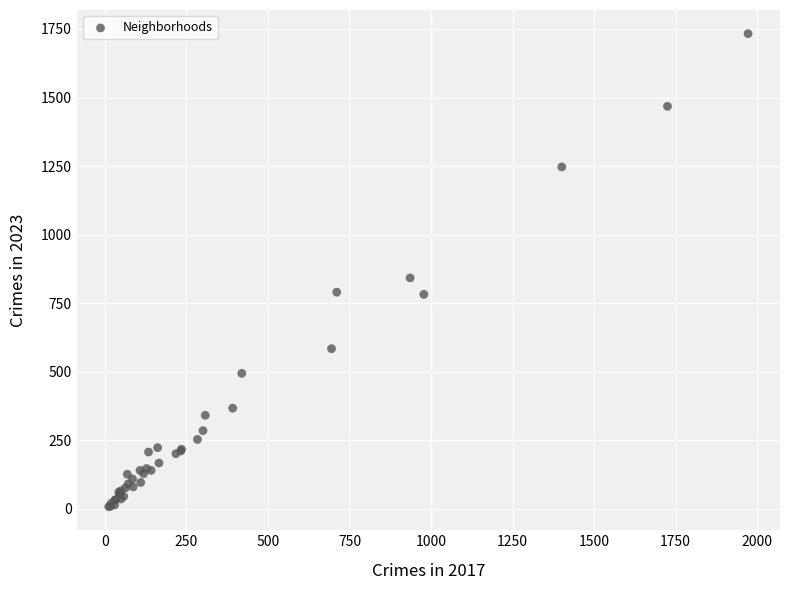

What Y value in the scatter plot is closest to 870?

842